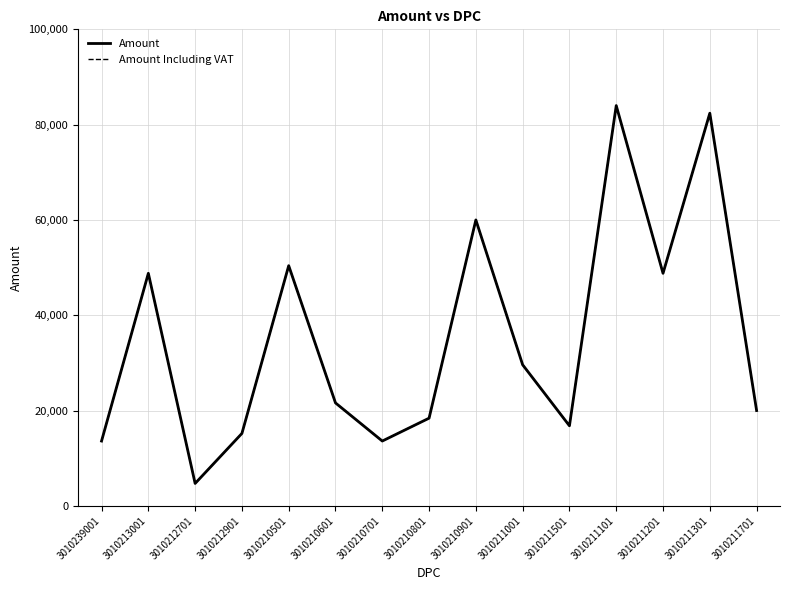

List the series in order of their peak value, lowest first.

Amount, Amount Including VAT